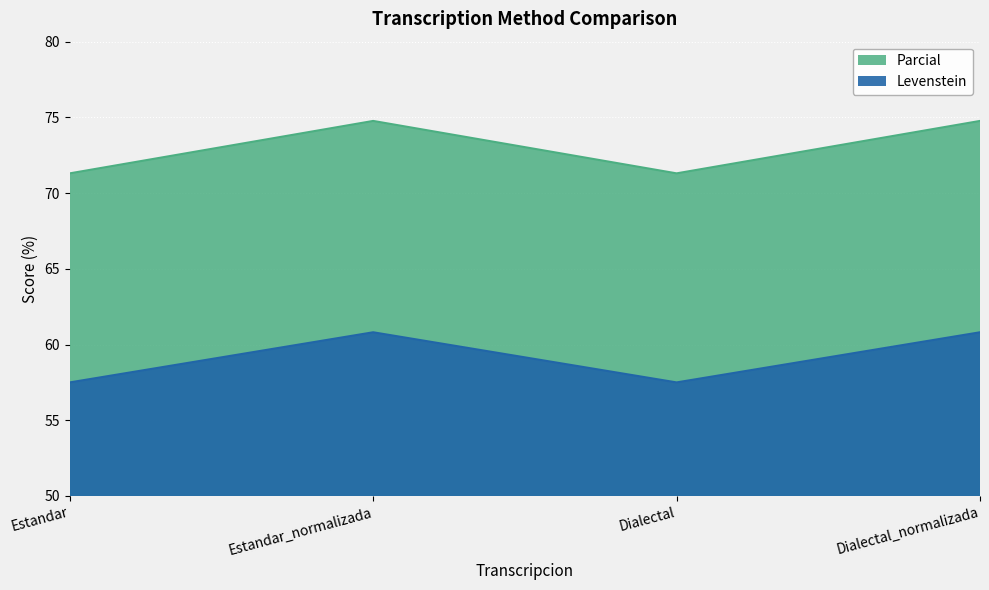

Is the value of Levenstein at Dialectal_normalizada greater than the value of Parcial at Estandar_normalizada?

Yes